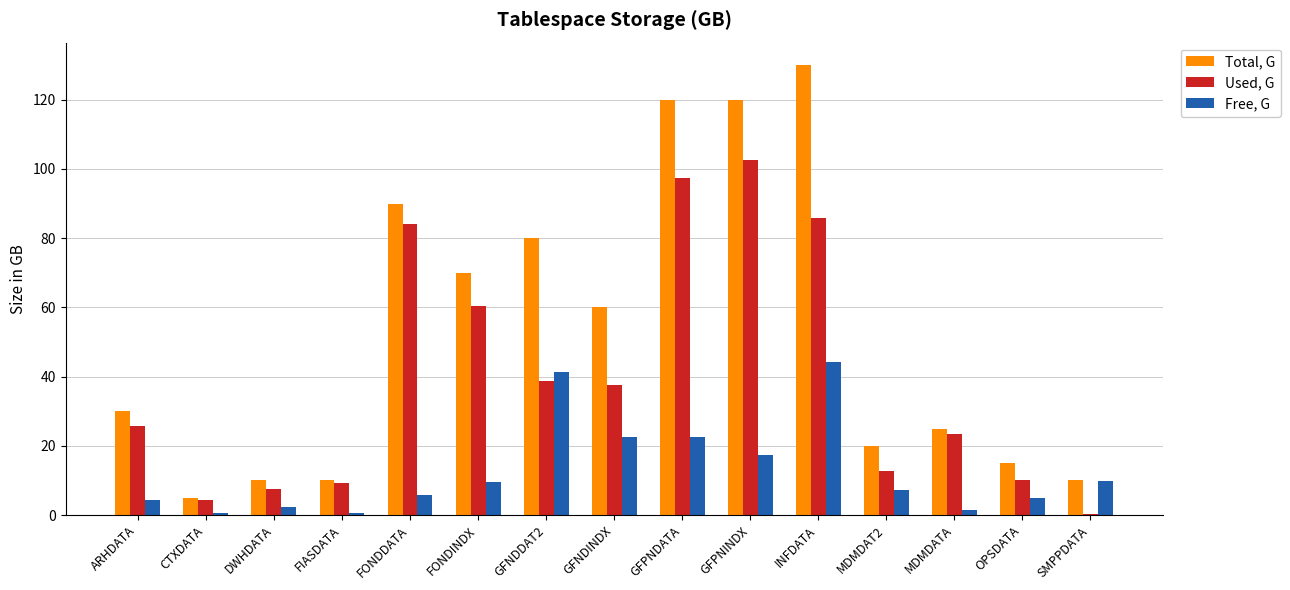

Is the value of Free, G at GFNDDAT2 greater than the value of Used, G at MDMDATA?

Yes